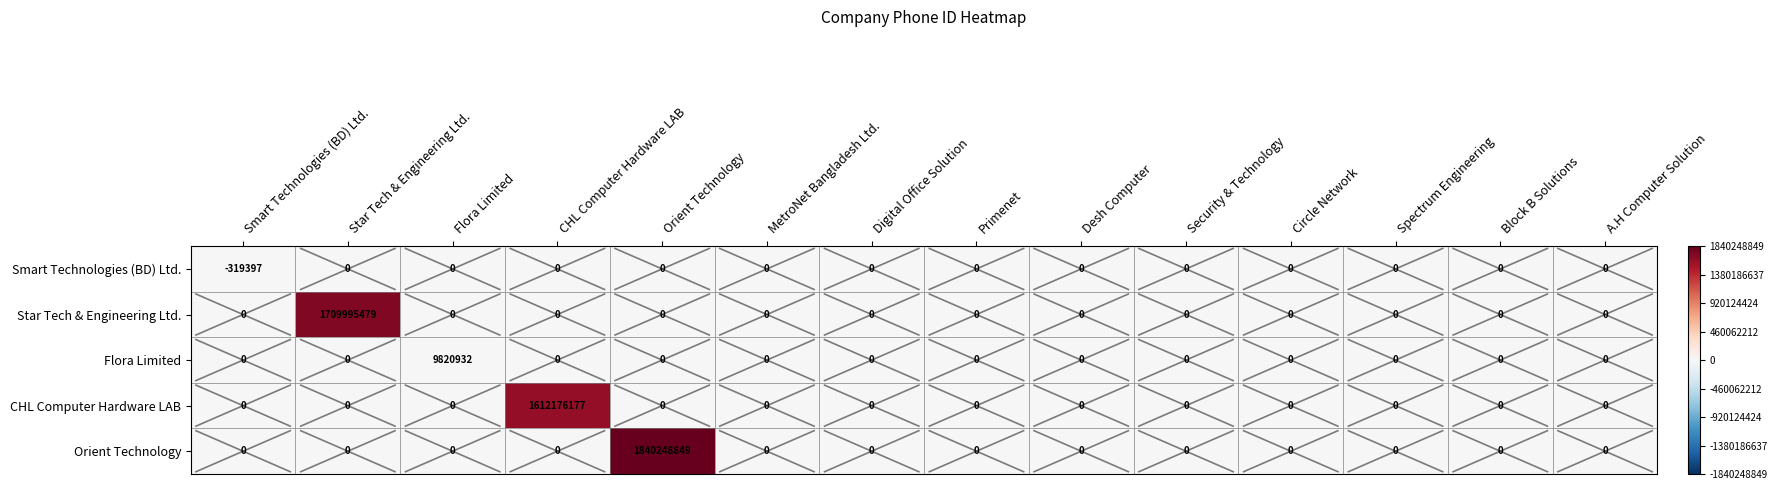

Rank the series by their maximum value, from highest to lowest.

Orient Technology, Star Tech & Engineering Ltd., CHL Computer Hardware LAB, Flora Limited, Smart Technologies (BD) Ltd.